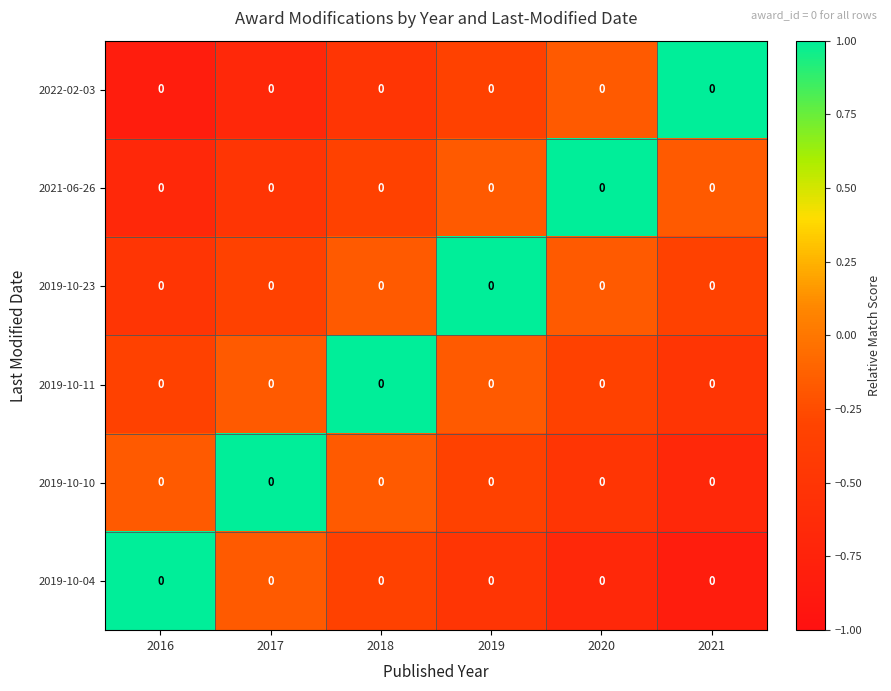

Which has a higher value, 2019 or 2017?

2019